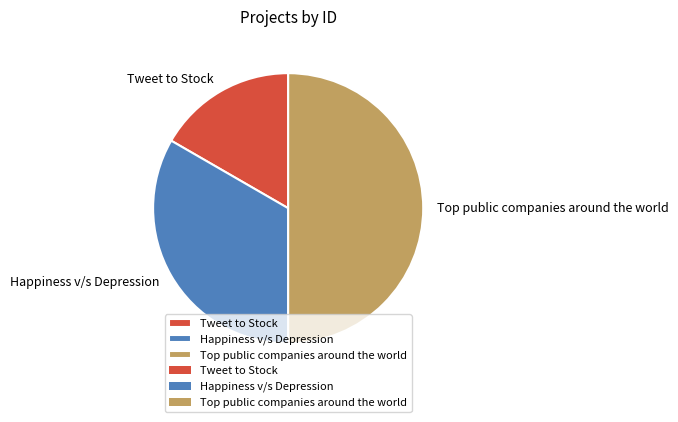

How many slices are in this pie chart?

3